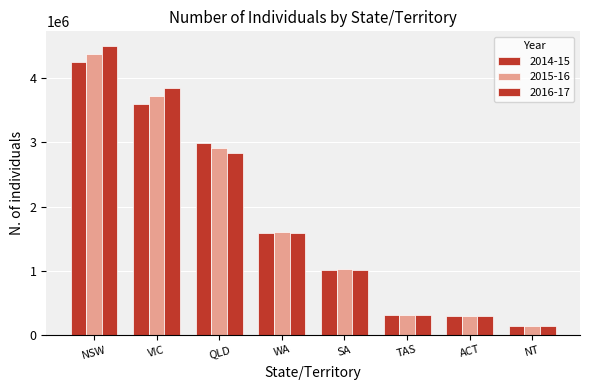

How many data points does each series have?

8